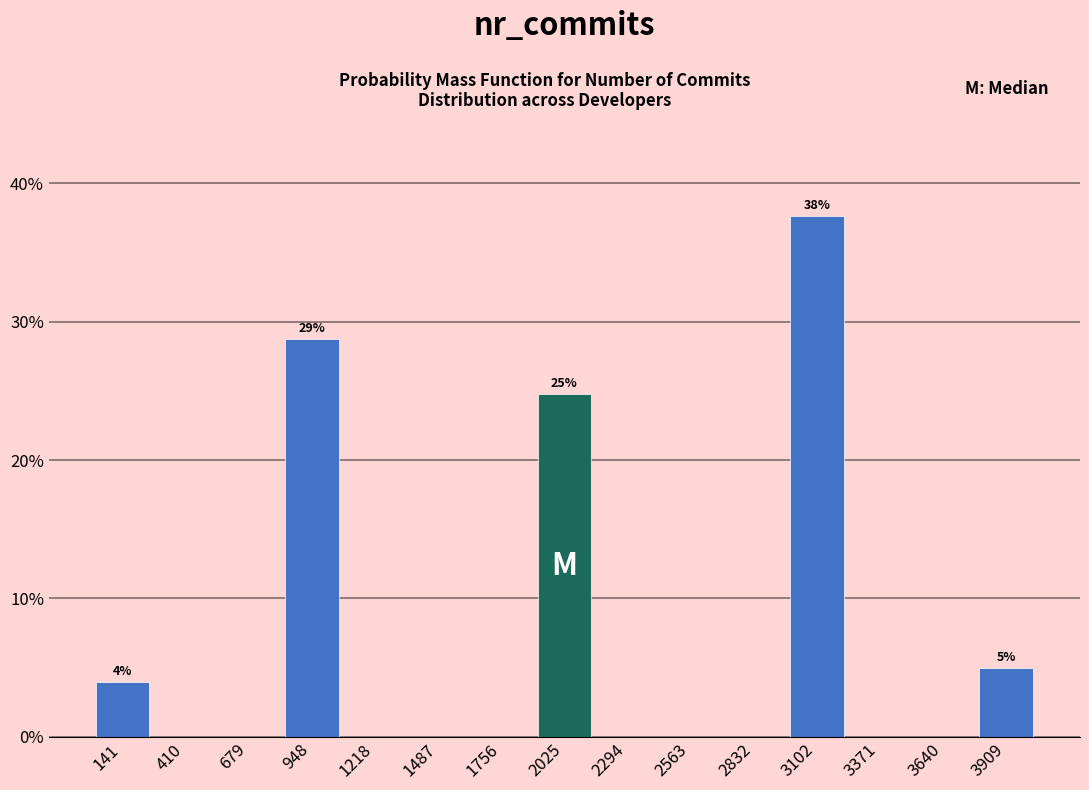

Over which range of the x-axis is the bar tallest?

2950 to 3250